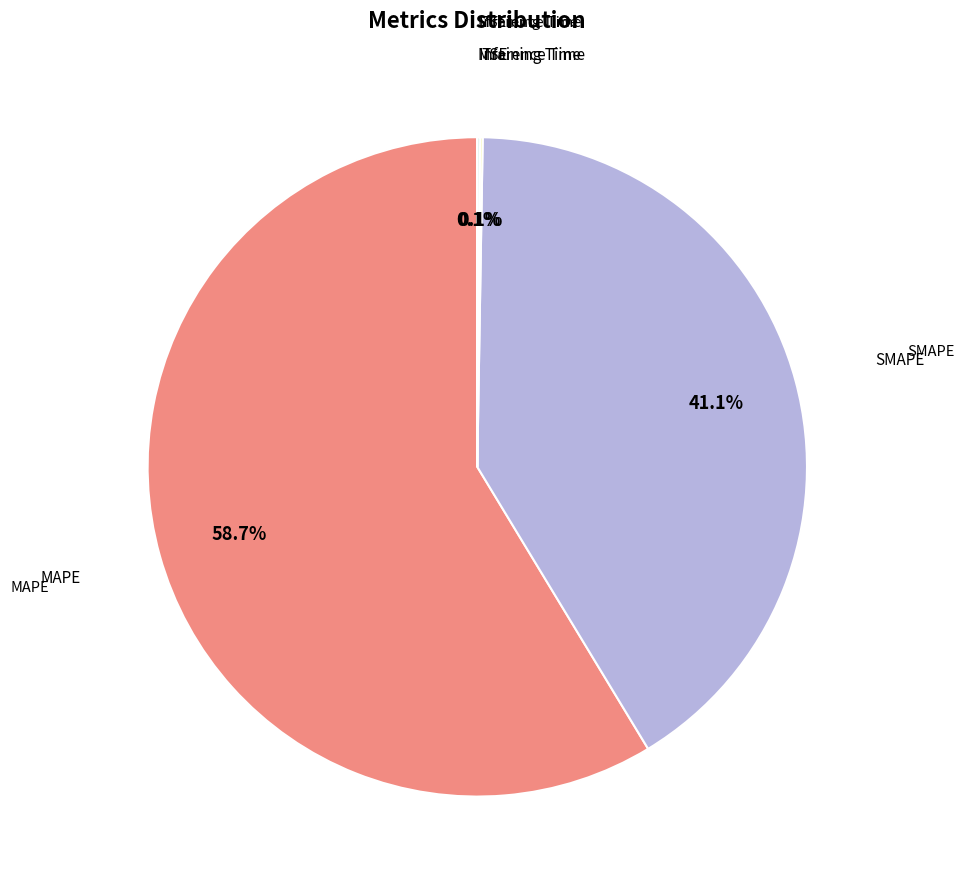

Does any single category account for the majority?

Yes